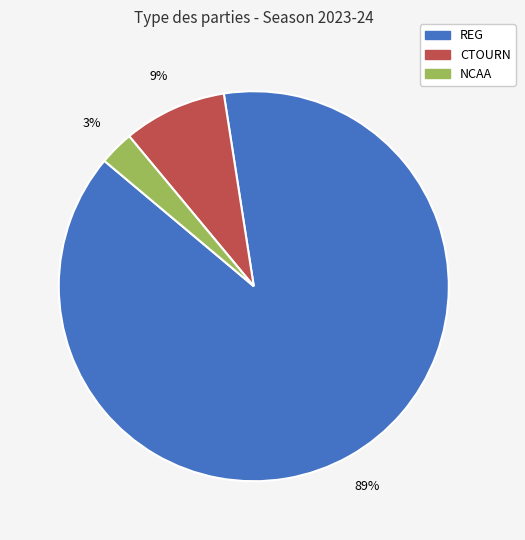

Is it true that NCAA is 13% of the pie?

False